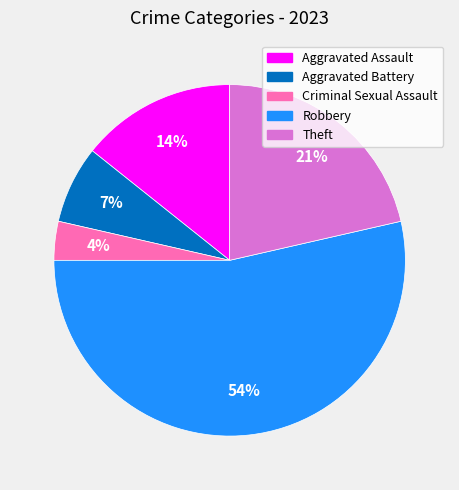

Does Aggravated Battery account for over 50% of the chart?

No